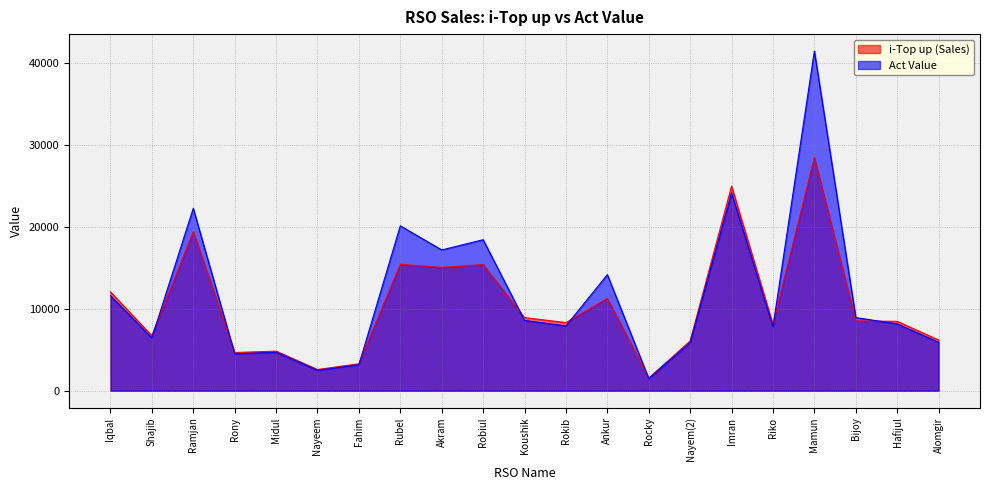

Which series has the largest total across all categories?

Act Value